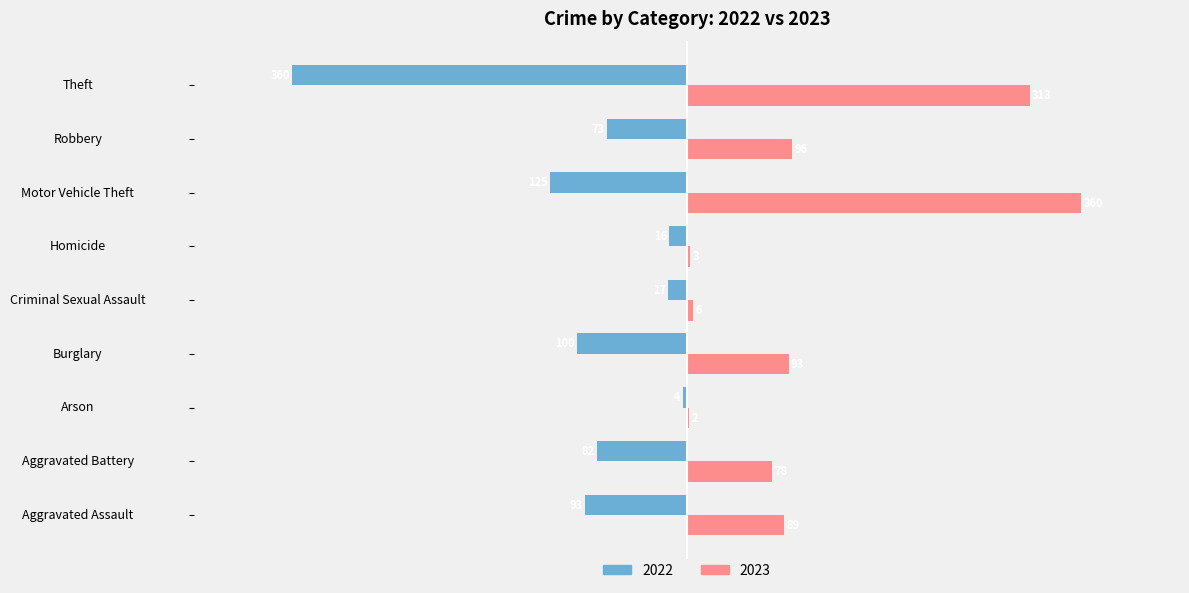

Is the value of 2022 at Motor Vehicle Theft greater than the value of 2023 at Aggravated Battery?

No